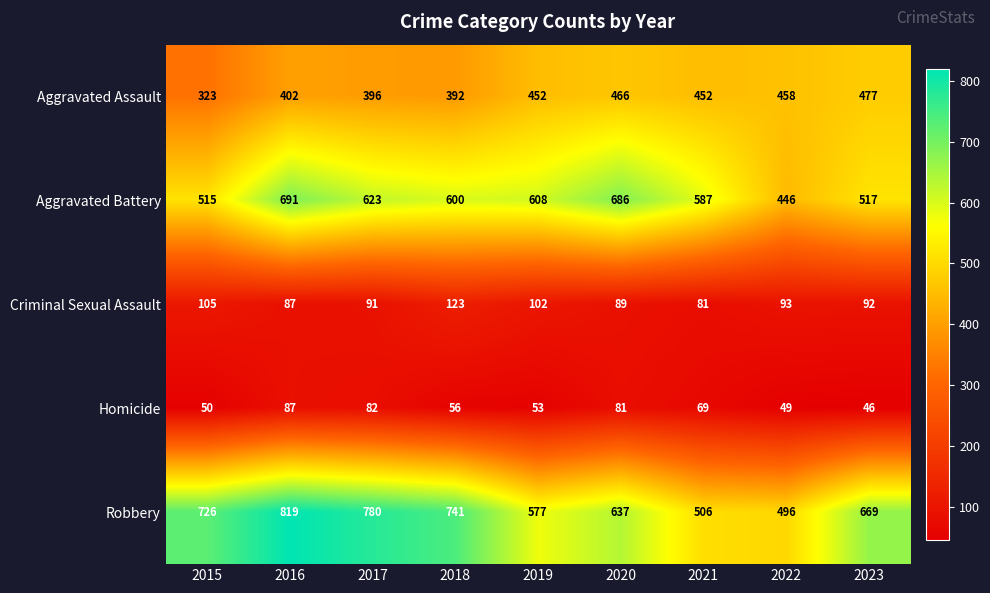

At 2015, list the series in order from largest to smallest.

Robbery, Aggravated Battery, Aggravated Assault, Criminal Sexual Assault, Homicide